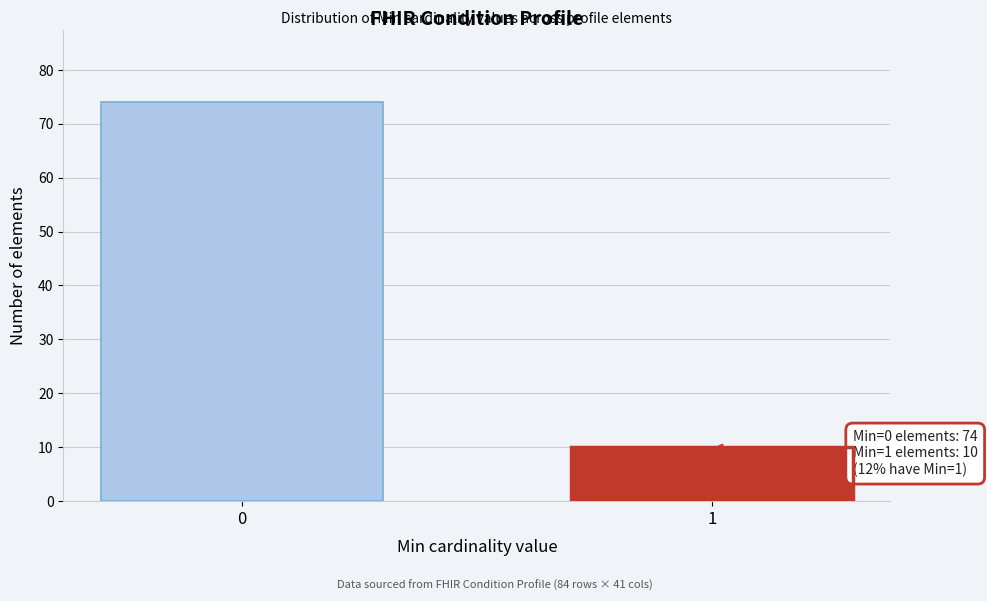

Reading left to right, transcribe all the data shown in this chart.

74	10